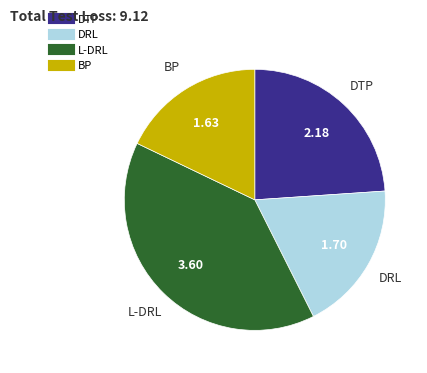

Is the sum of DTP and BP greater than half?

No